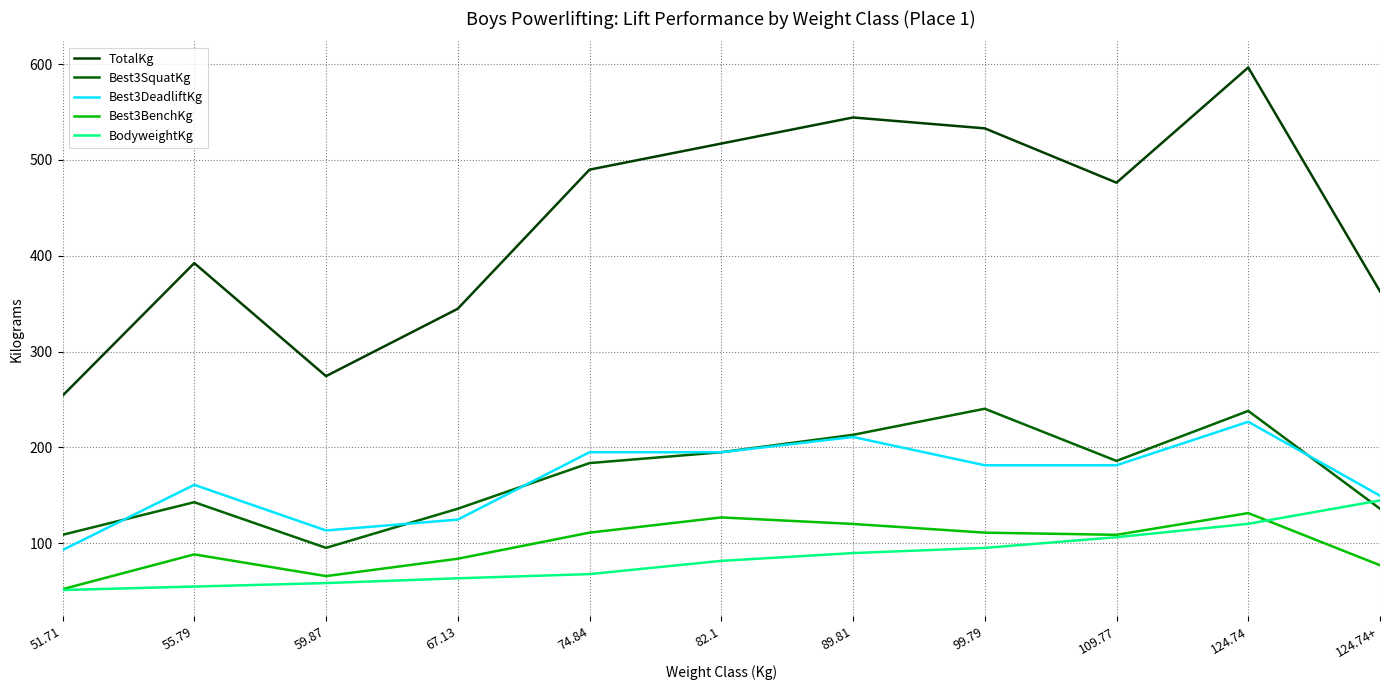

How many values in the TotalKg series are below 476?

5